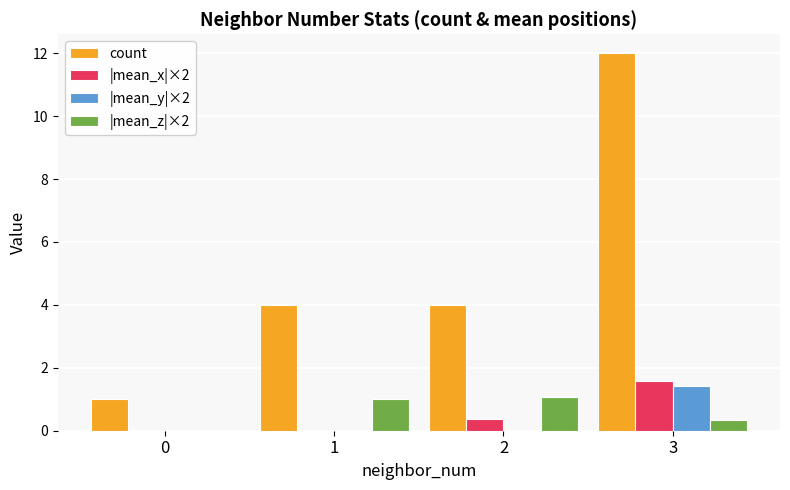

What is the difference between the |mean_z|×2 values at 2 and 0?

1.1